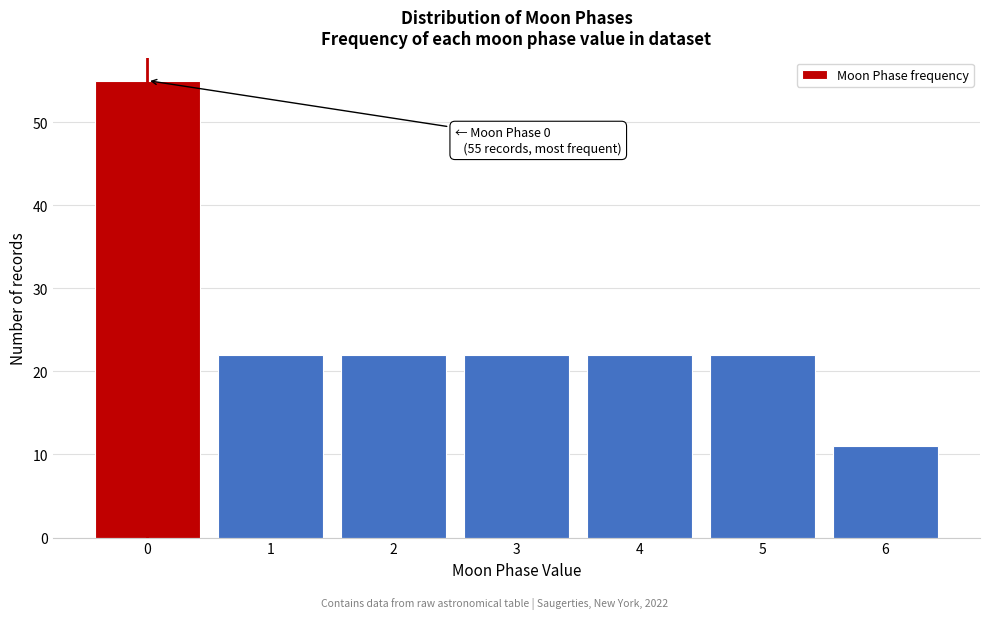

Reading left to right, list all the values displayed in this chart.

0=55	1=22	2=22	3=22	4=22	5=22	6=11